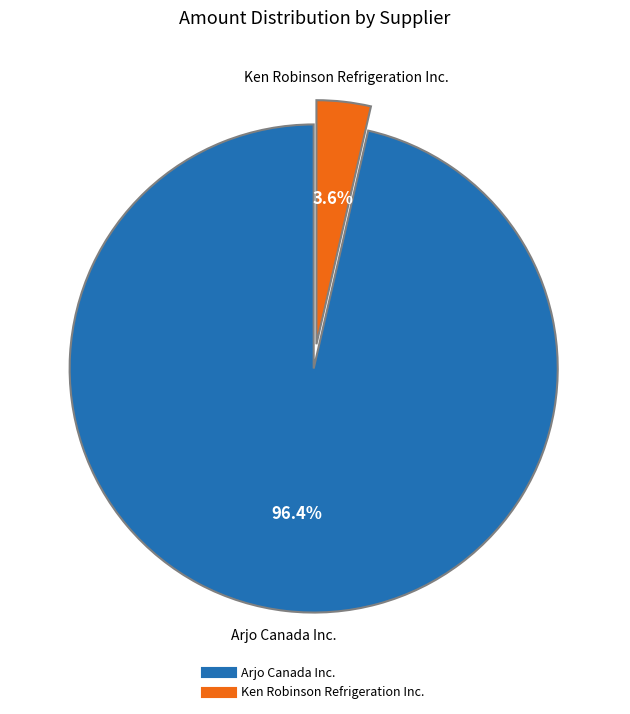

Does any single category account for the majority?

Yes